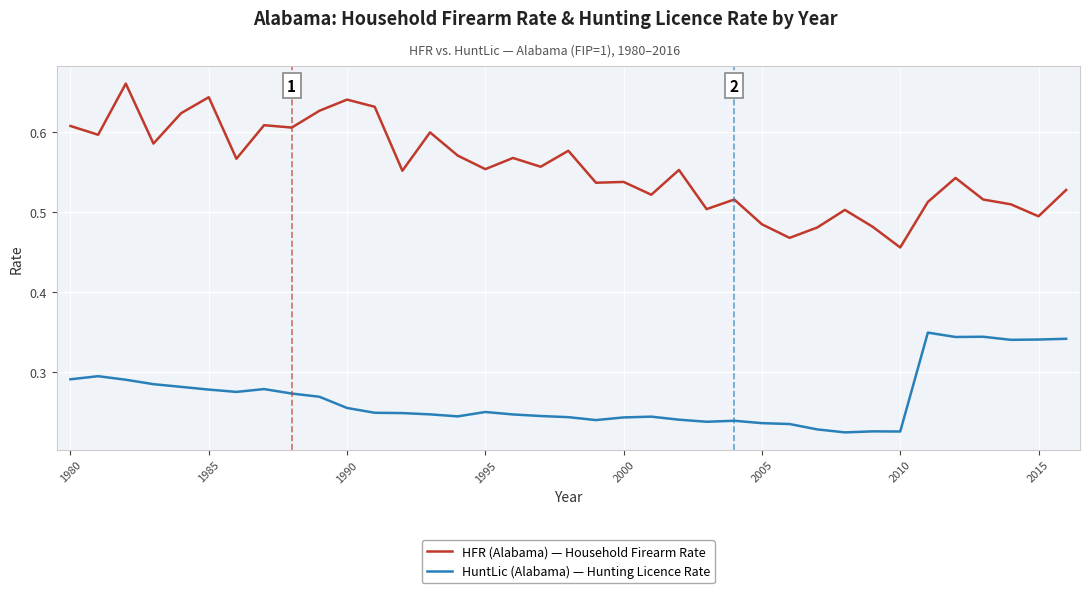

Does the chart display data point markers on the line(s)?

No